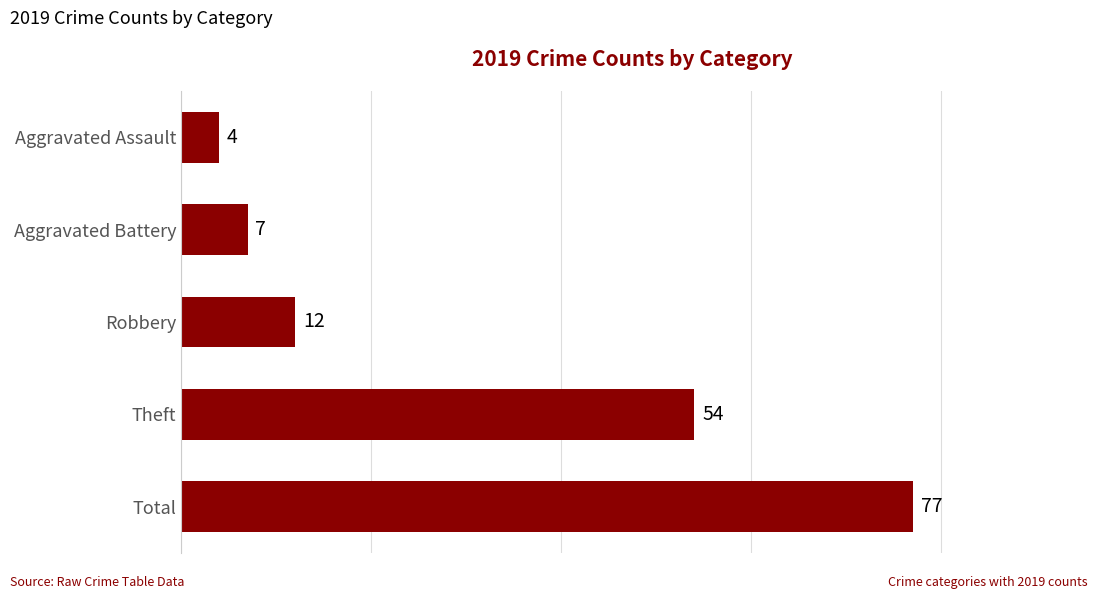

What is the average value?

31